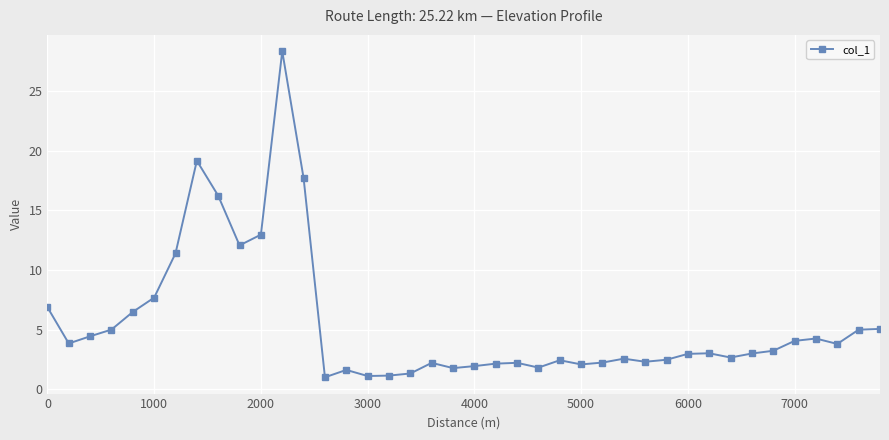

True or false: there are more than 1 points higher than both neighbors.

True